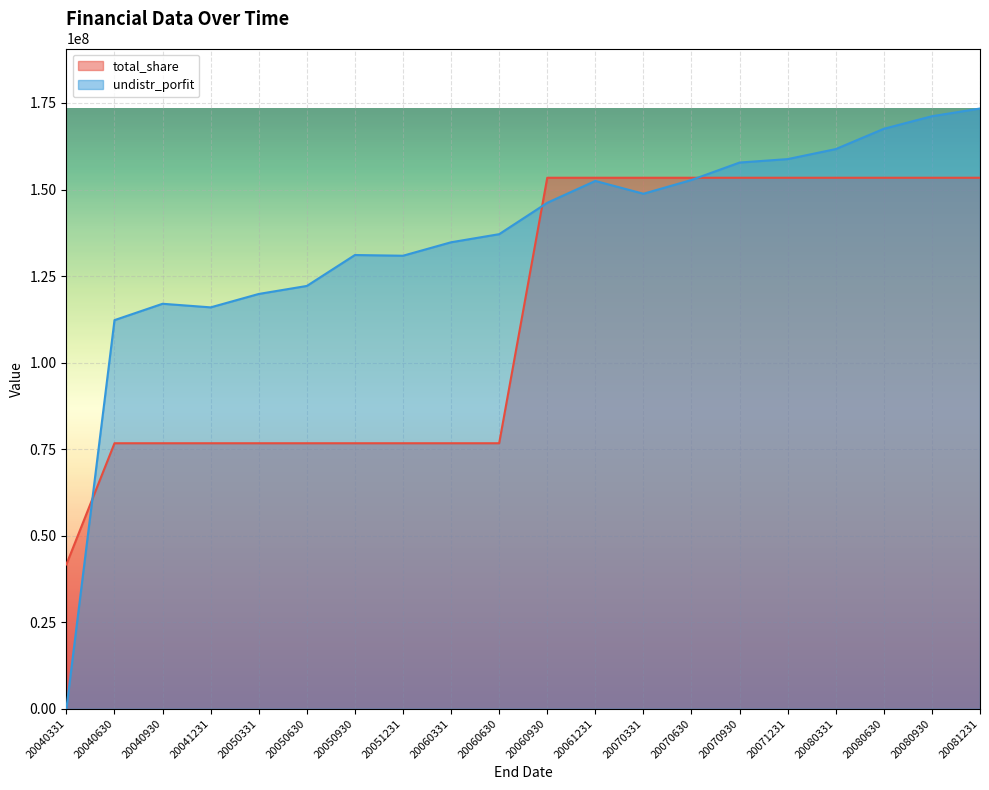

Reading left to right, extract all data points from this chart.

total_share: 41699300.0	76699300.0	76699300.0	76699300.0	76699300.0	76699300.0	76699300.0	76699300.0	76699300.0	76699300.0	153398600.0	153398600.0	153398600.0	153398600.0	153398600.0	153398600.0	153398600.0	153398600.0	153398600.0	153398600.0
undistr_porfit: 0.0	112263587.2	116993166.2	115954237.4	119827475.3	122141544.0	131076333.0	130870781.5	134759568.6	137098023.2	146164348.2	152477852.2	148777168.5	152759170.7	157791411.7	158786583.2	161678485.7	167544963.8	171174523.3	173397021.3